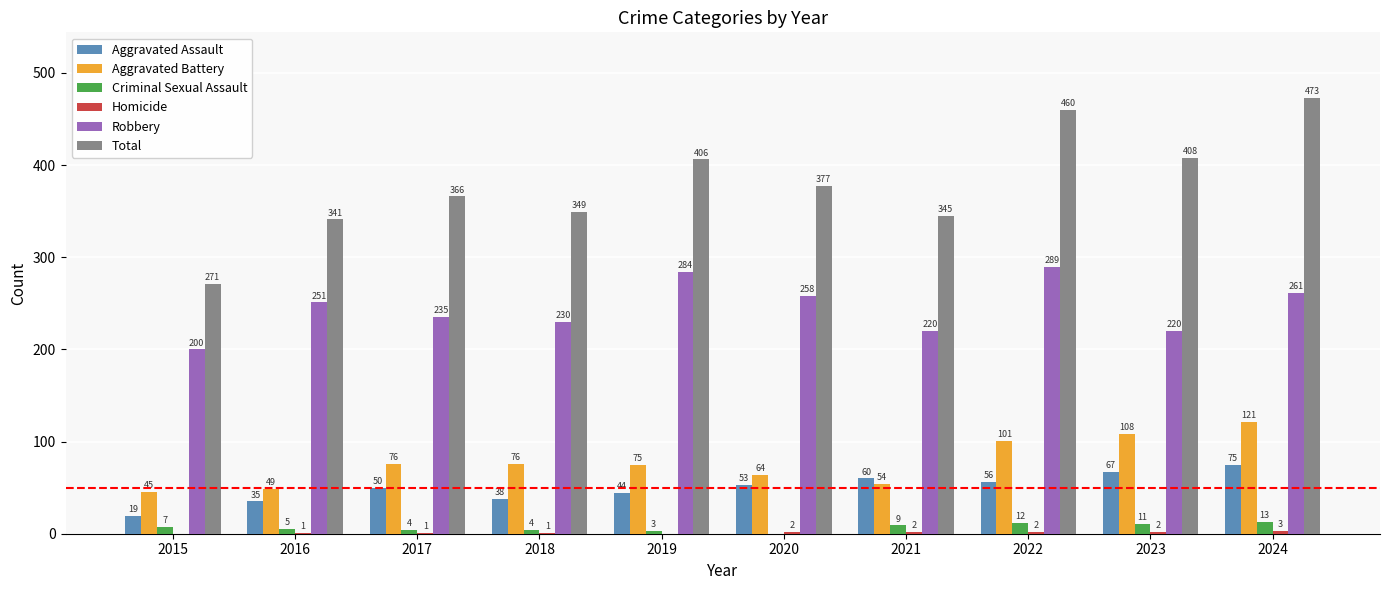

The value of Aggravated Battery at 2022 is 54. True or false?

False